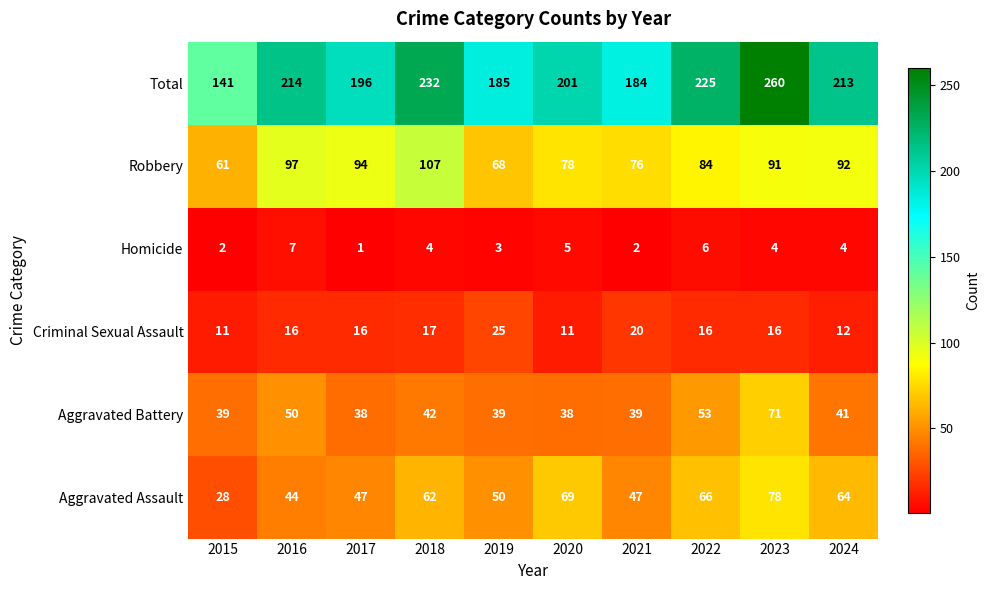

How many distinct data groups are displayed?

6